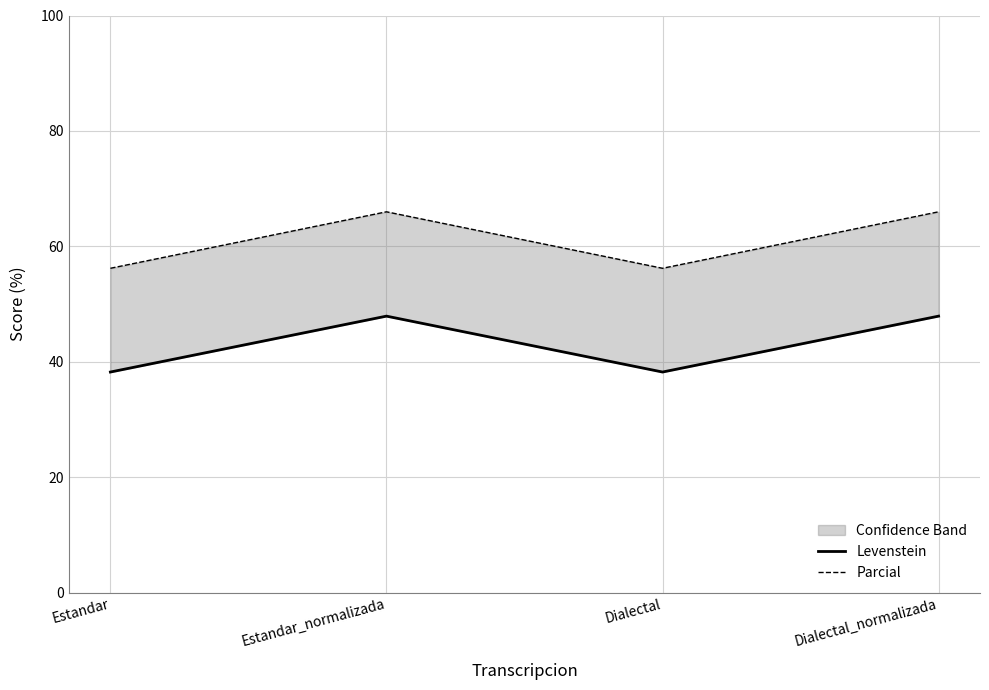

Read the Levenstein value at Dialectal.

38.2